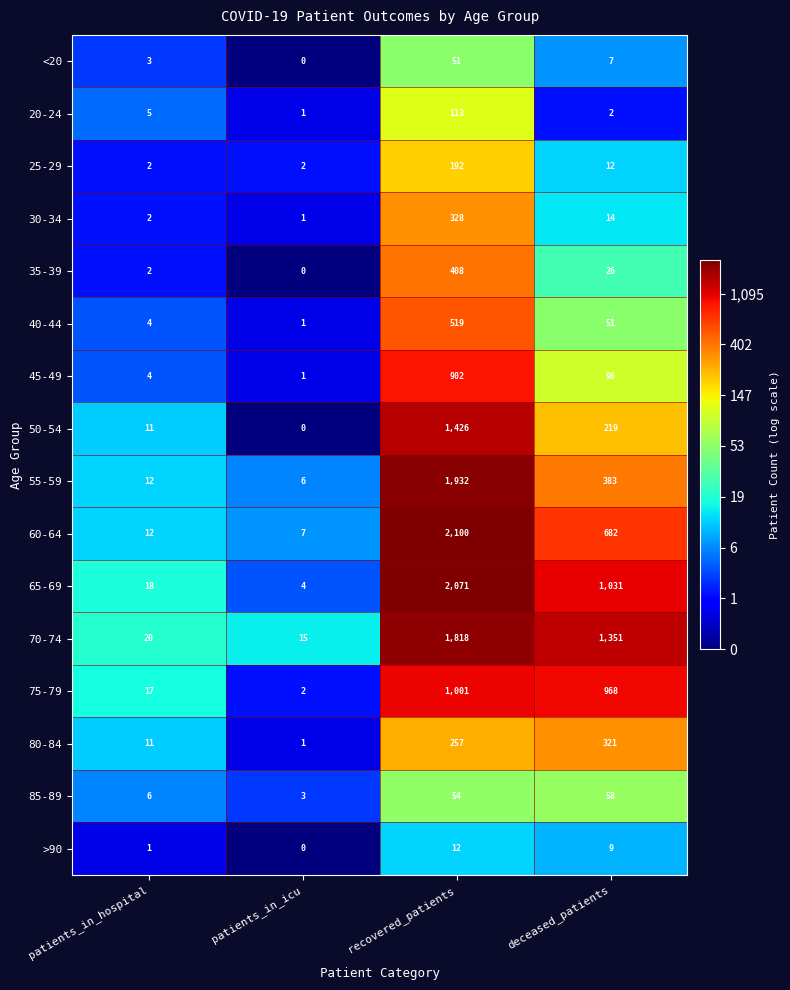

The value of 60-64 at recovered_patients is 2100. True or false?

True